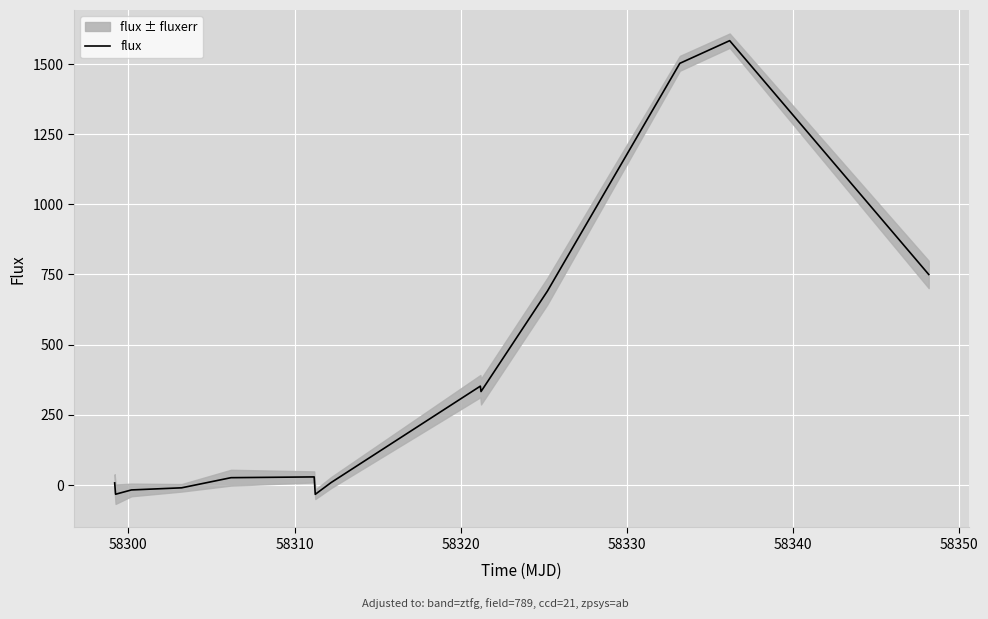

How many points are higher than both their immediate neighbors (excluding endpoints)?

3